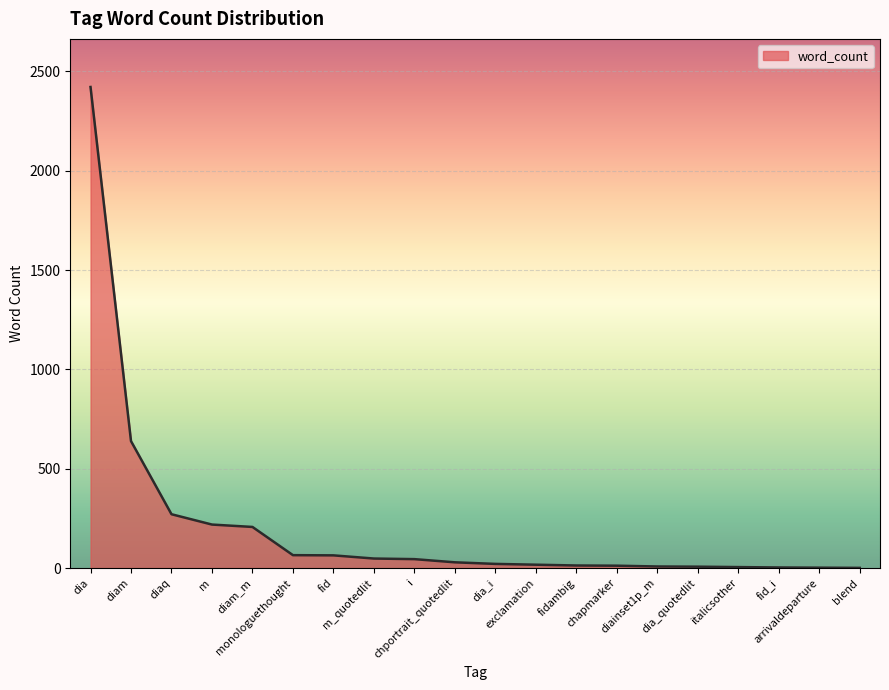

At which category does the chart reach its minimum across all series?

blend